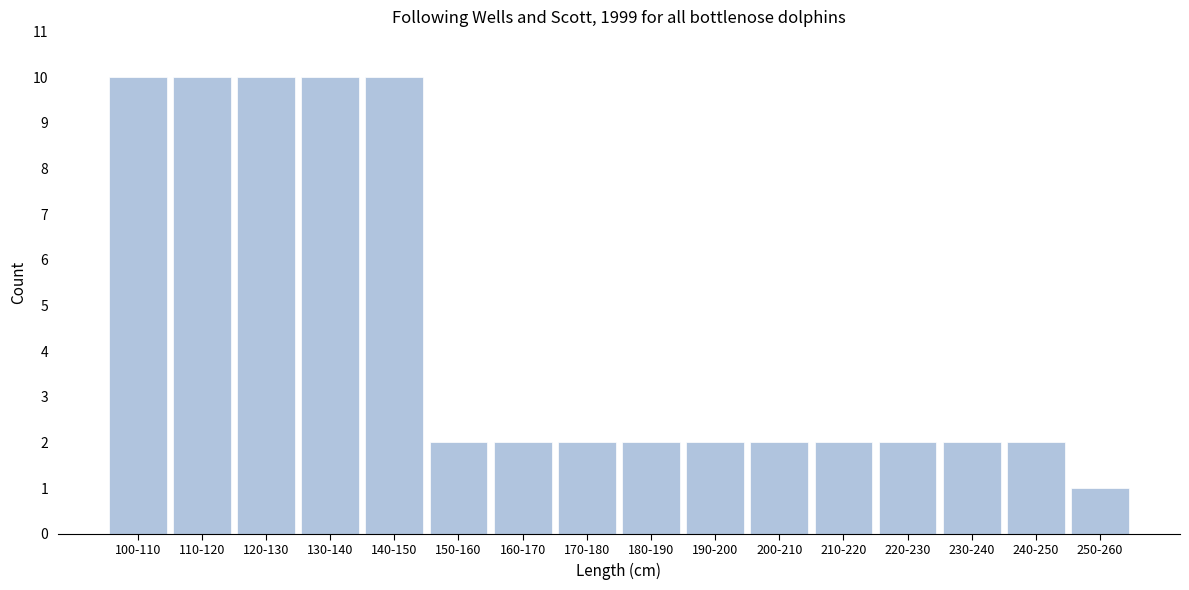

Reading left to right, what are all the values shown in this chart?

10	10	10	10	10	2	2	2	2	2	2	2	2	2	2	1